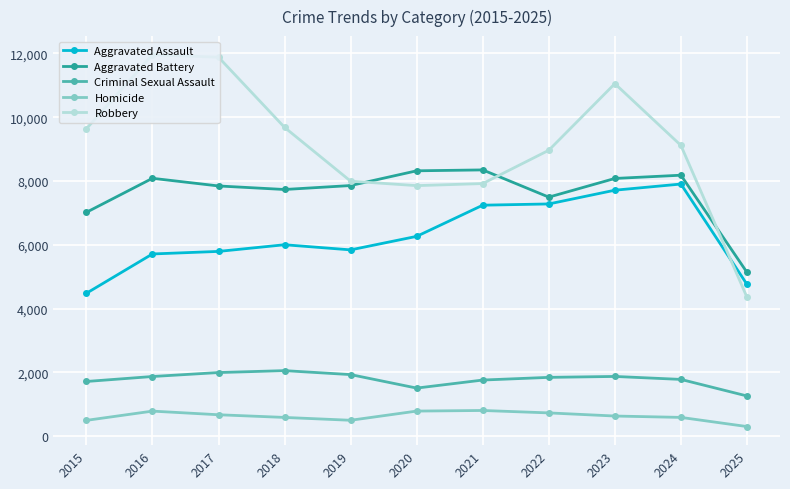

Where is the first local maximum for Homicide?

2016